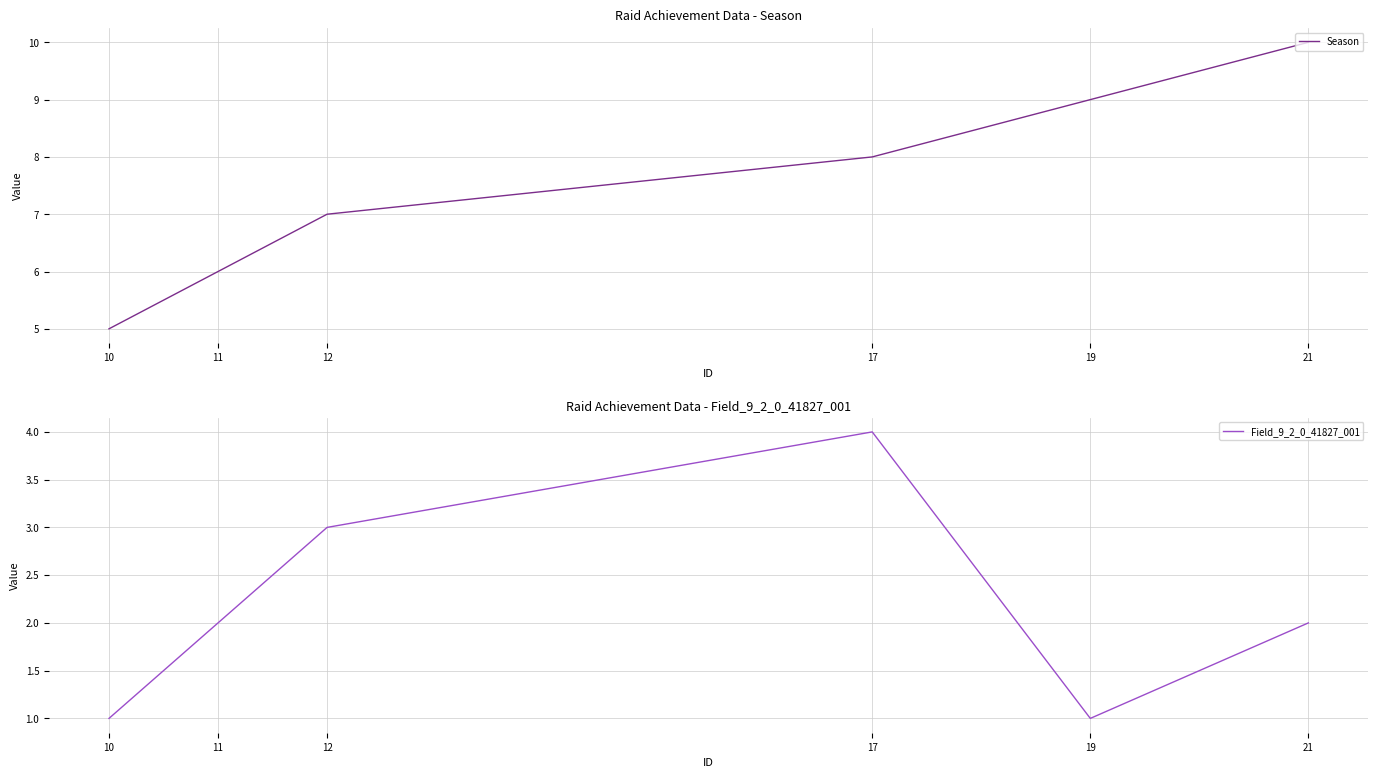

The Field_9_2_0_41827_001 series shows 3 at 21. True or false?

False